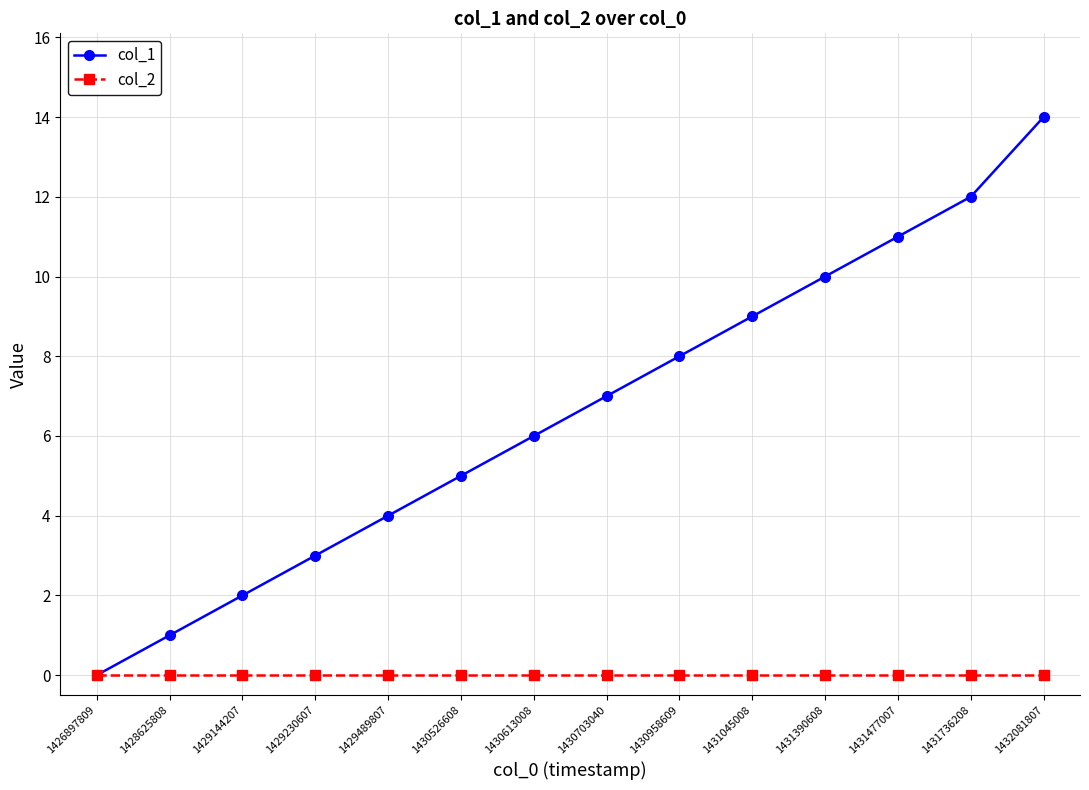

What is the total value across all series at 1432081807?

14